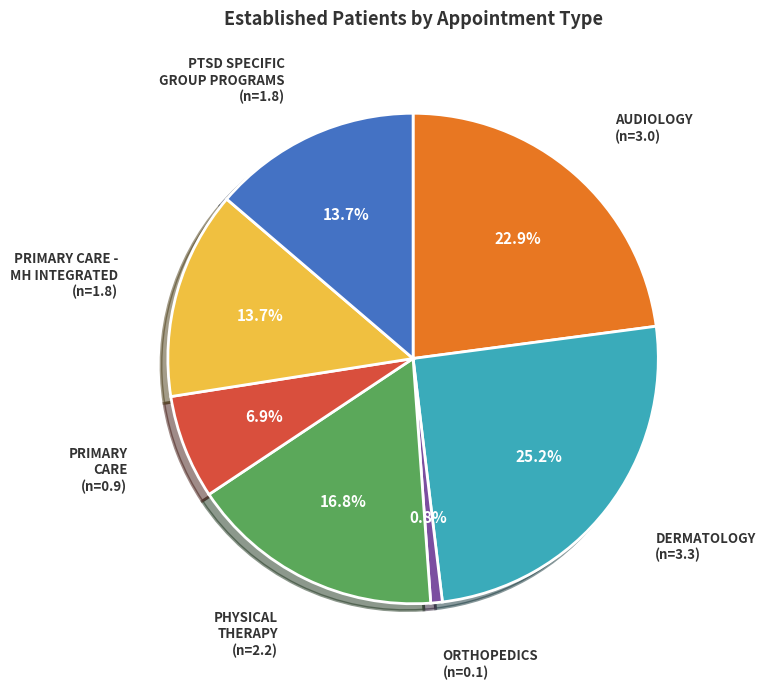

Is there a majority slice in this chart?

No